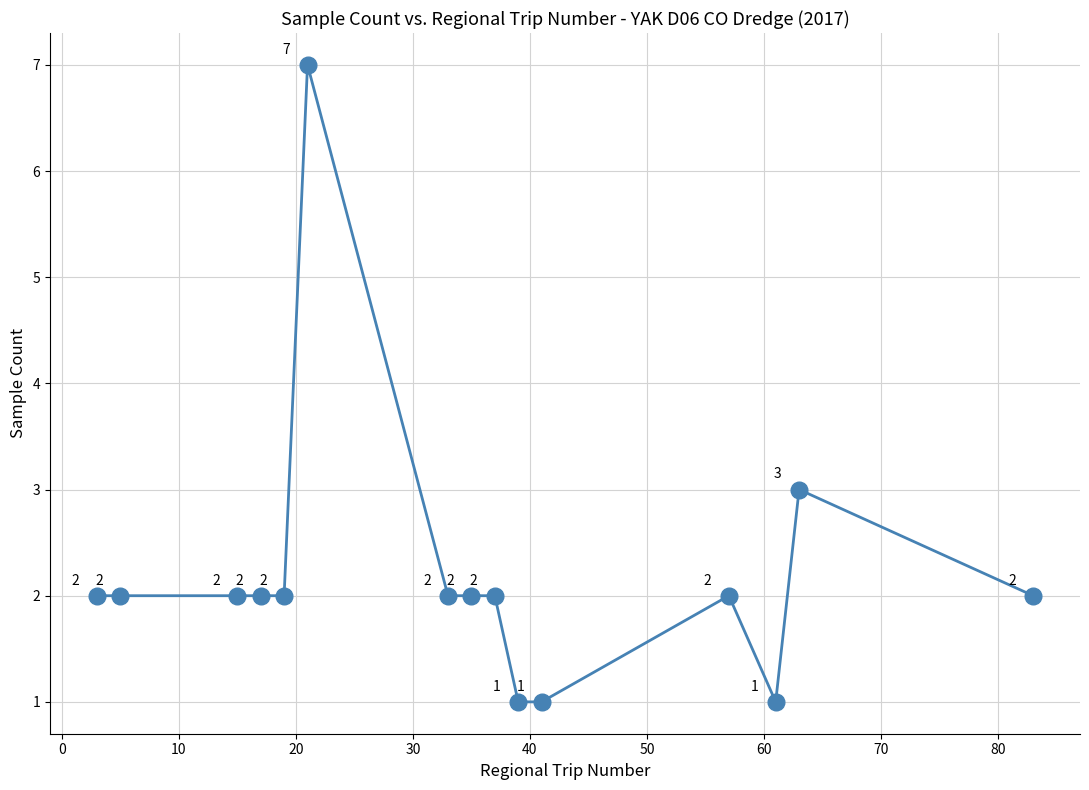

What is the maximum value shown in the chart?

7